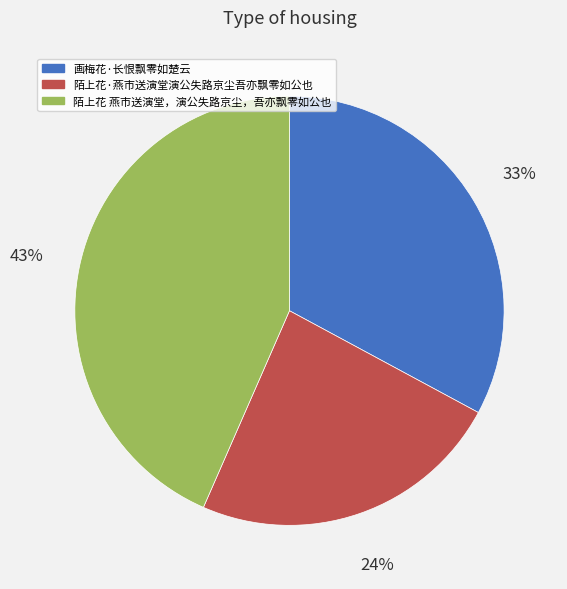

Does any single category account for the majority?

No